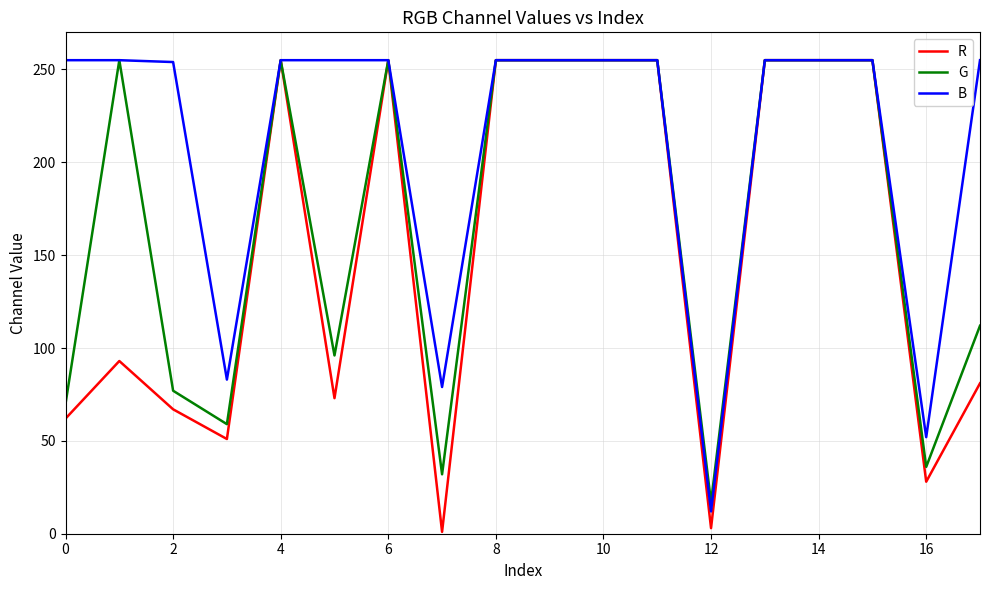

What are all the series names shown in the legend?

R, G, B